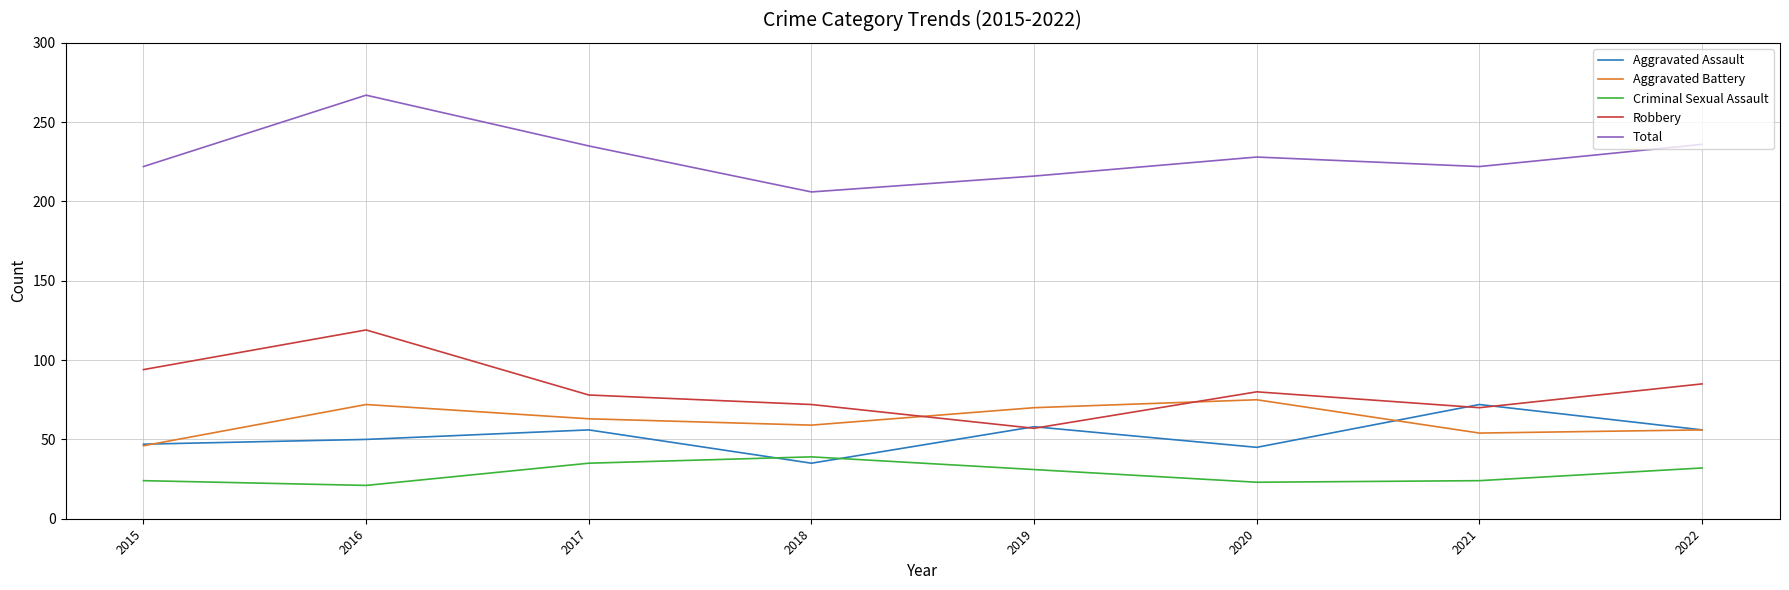

How many lines are shown in the chart?

5